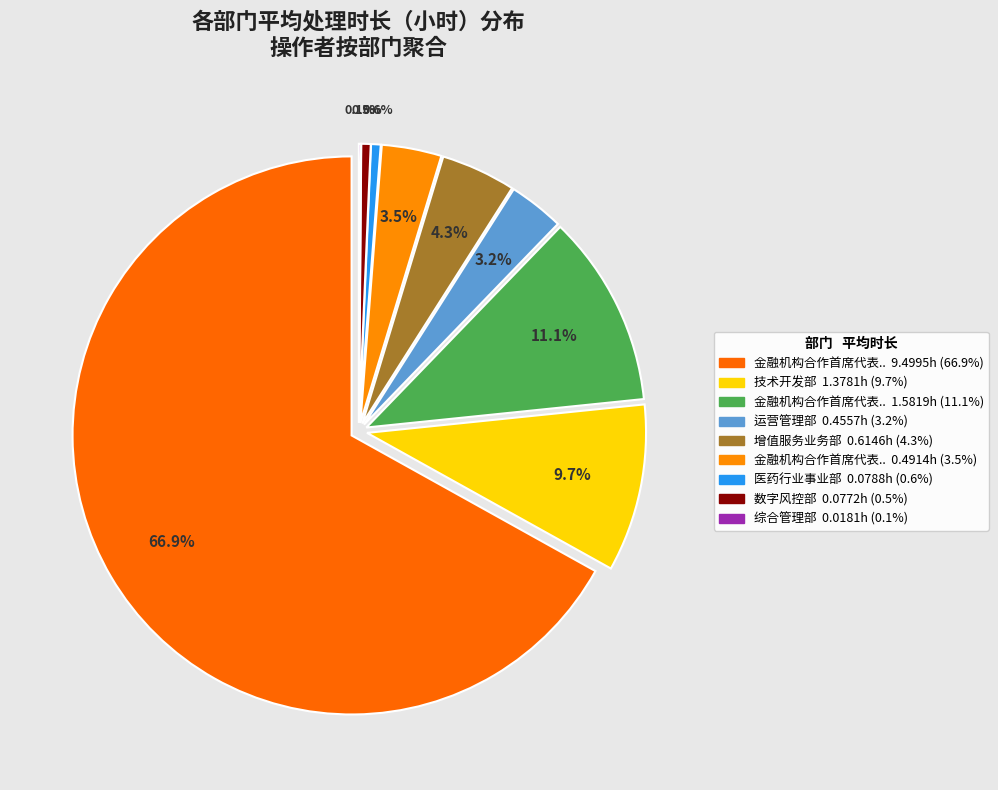

Which slice is the smallest?

综合管理部